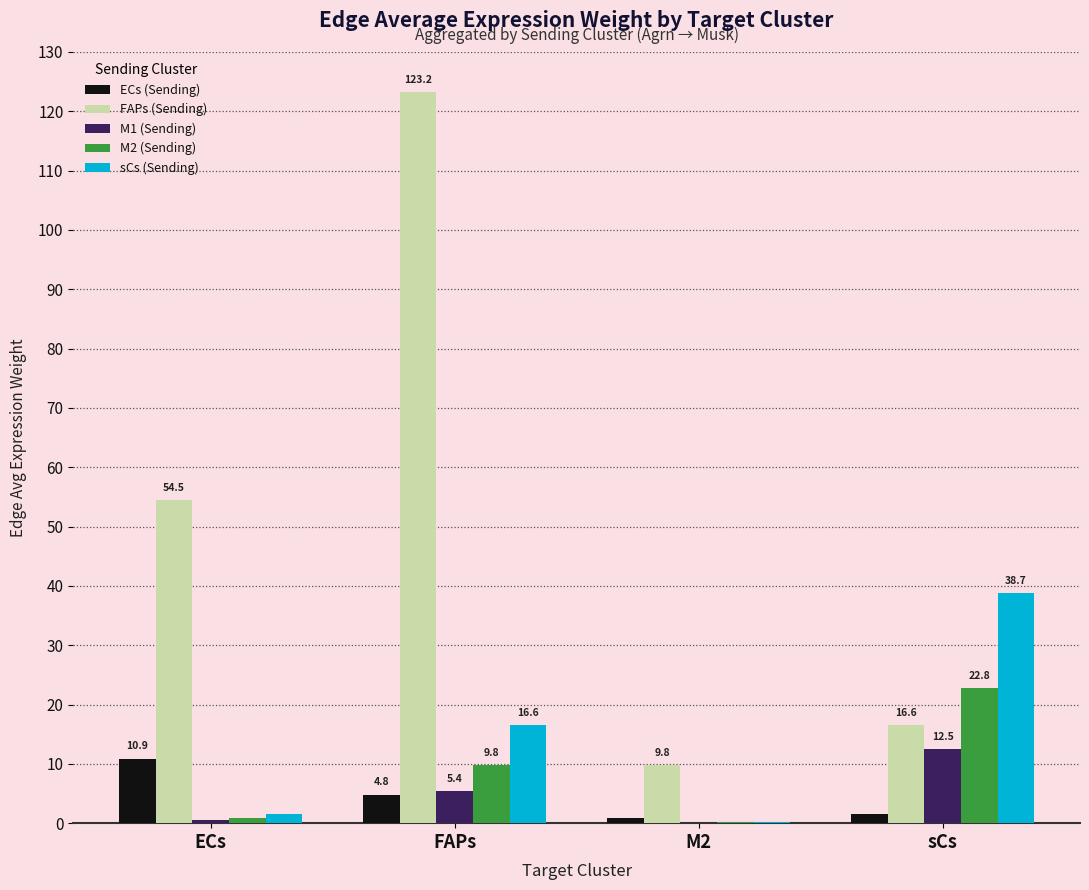

Is the value of M2 (Sending) at M2 greater than the value of ECs (Sending) at sCs?

No